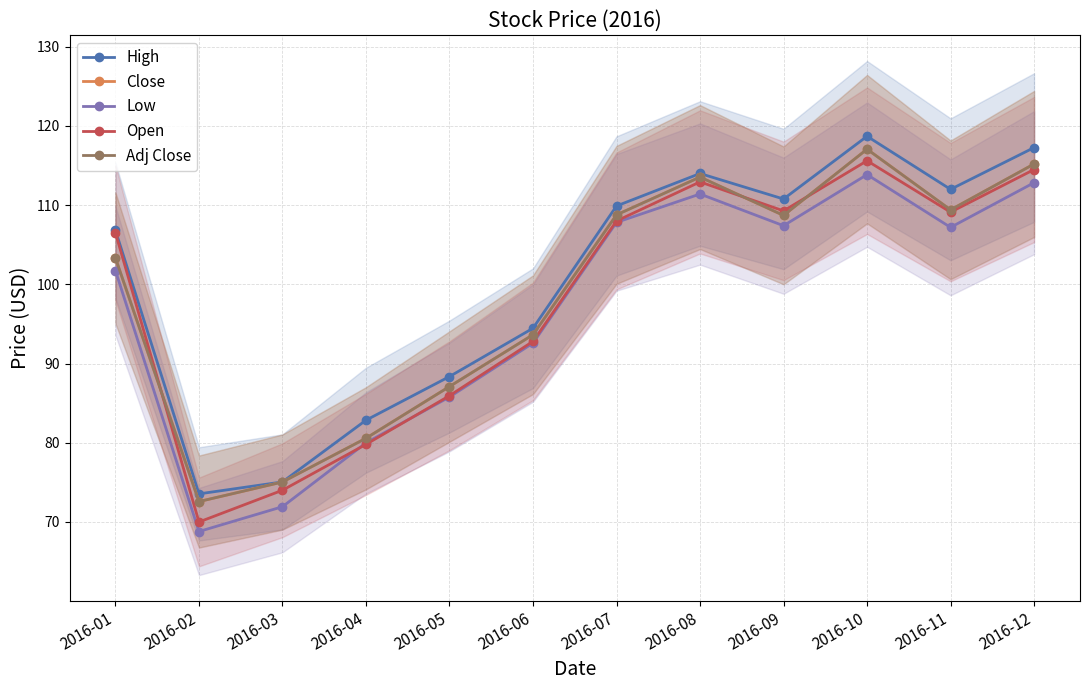

What are all the series names shown in the legend?

High, Close, Low, Open, Adj Close